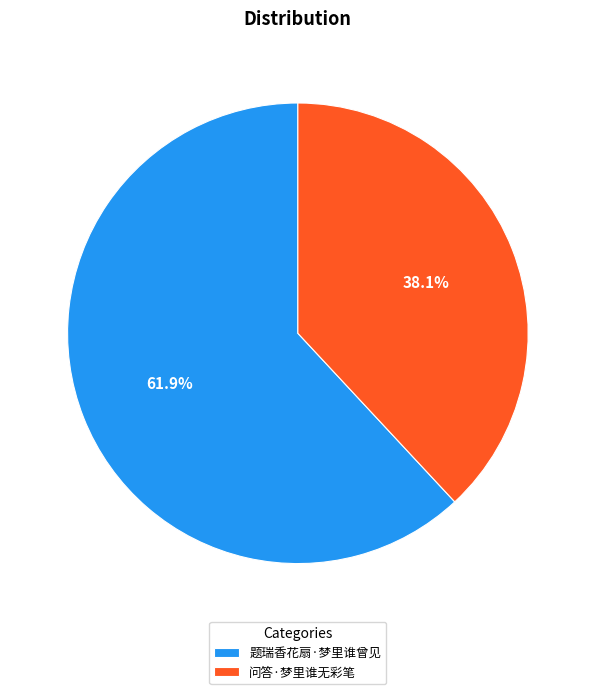

Count the number of slices in the pie.

2